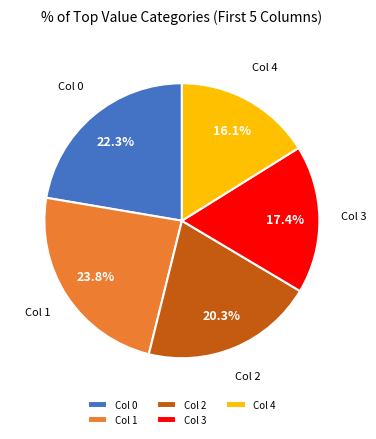

Does any single category account for the majority?

No